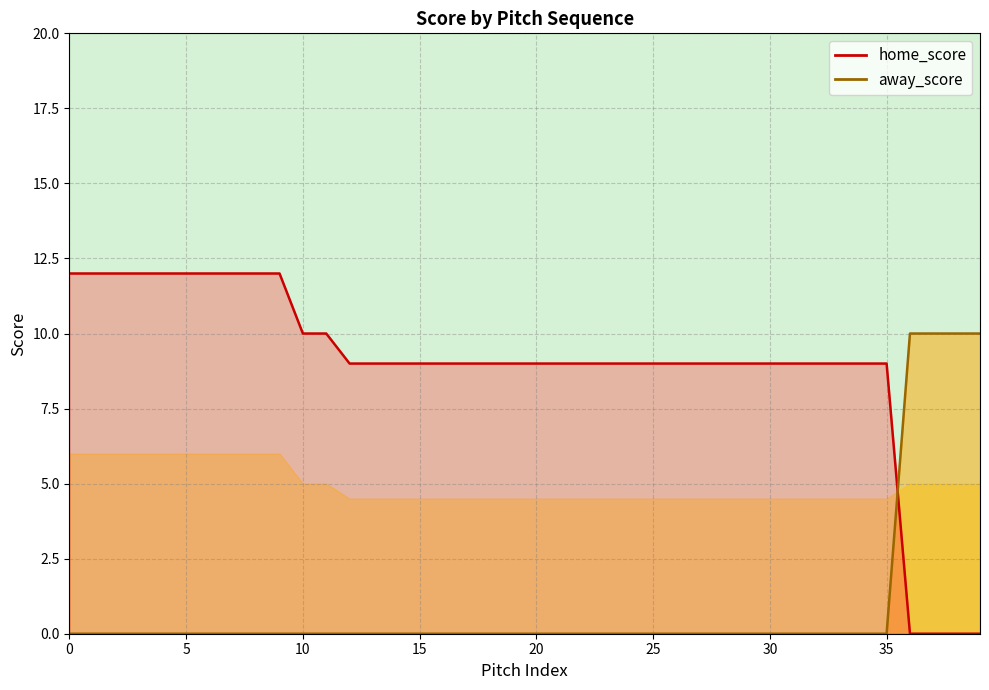

Which series ends up on top after the final intersection of away_score and home_score?

away_score